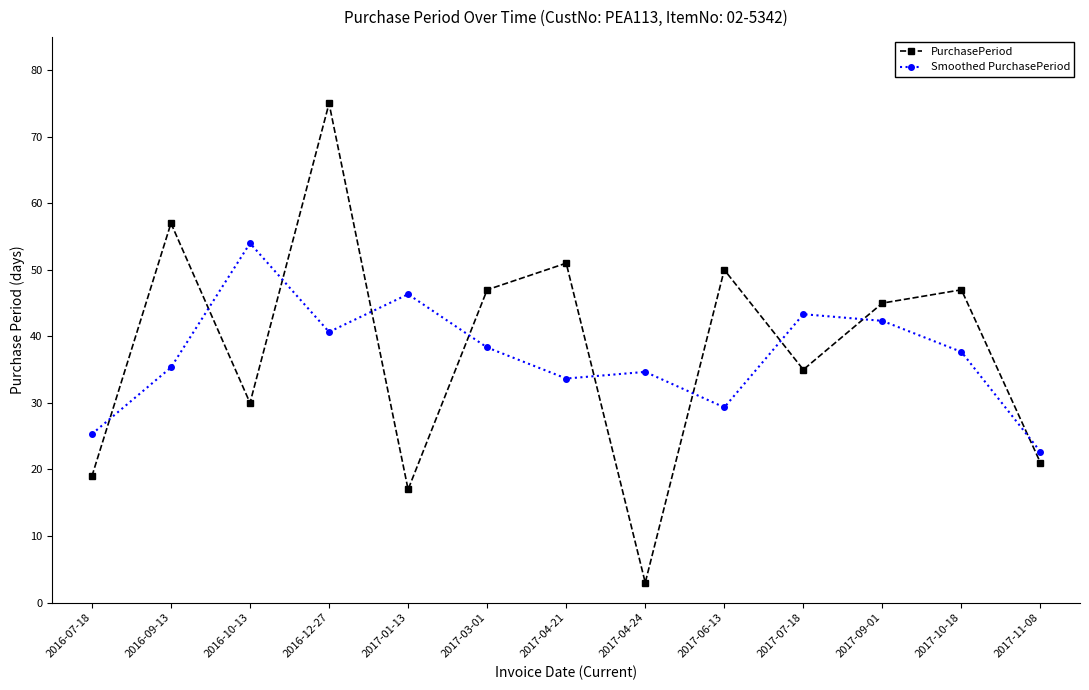

Is this an area chart (filled region under the line)?

No